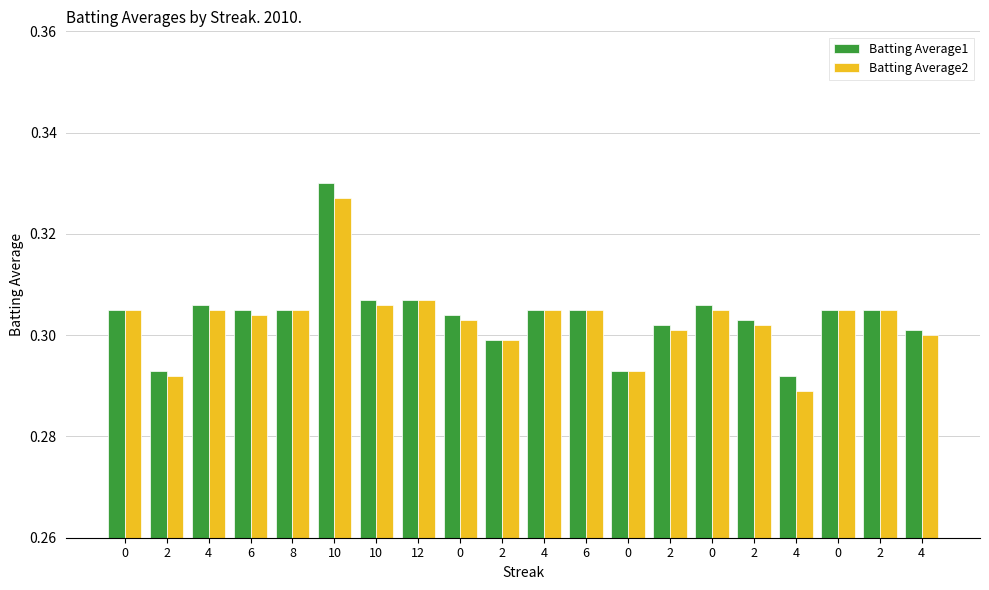

Read the Batting Average1 value at 6.

0.3